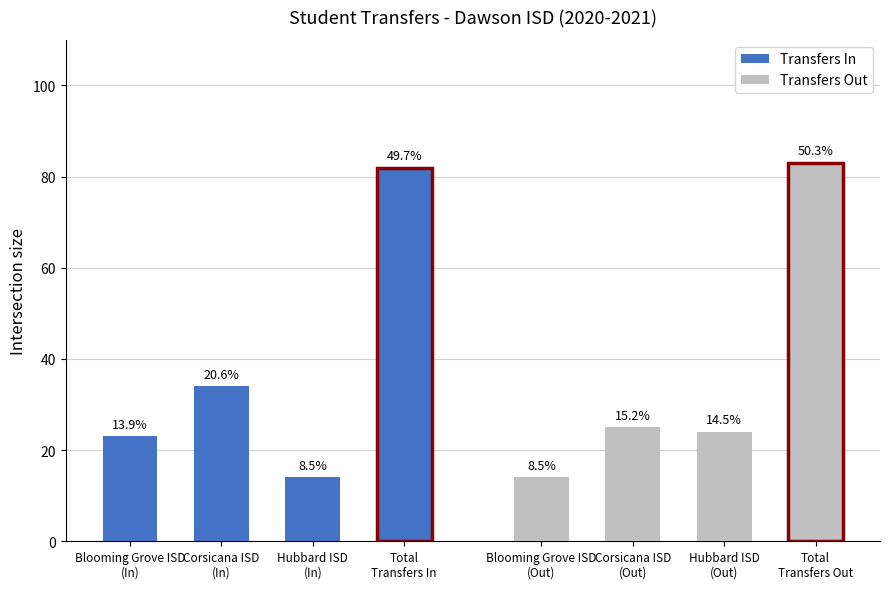

What is the greatest value displayed?

83